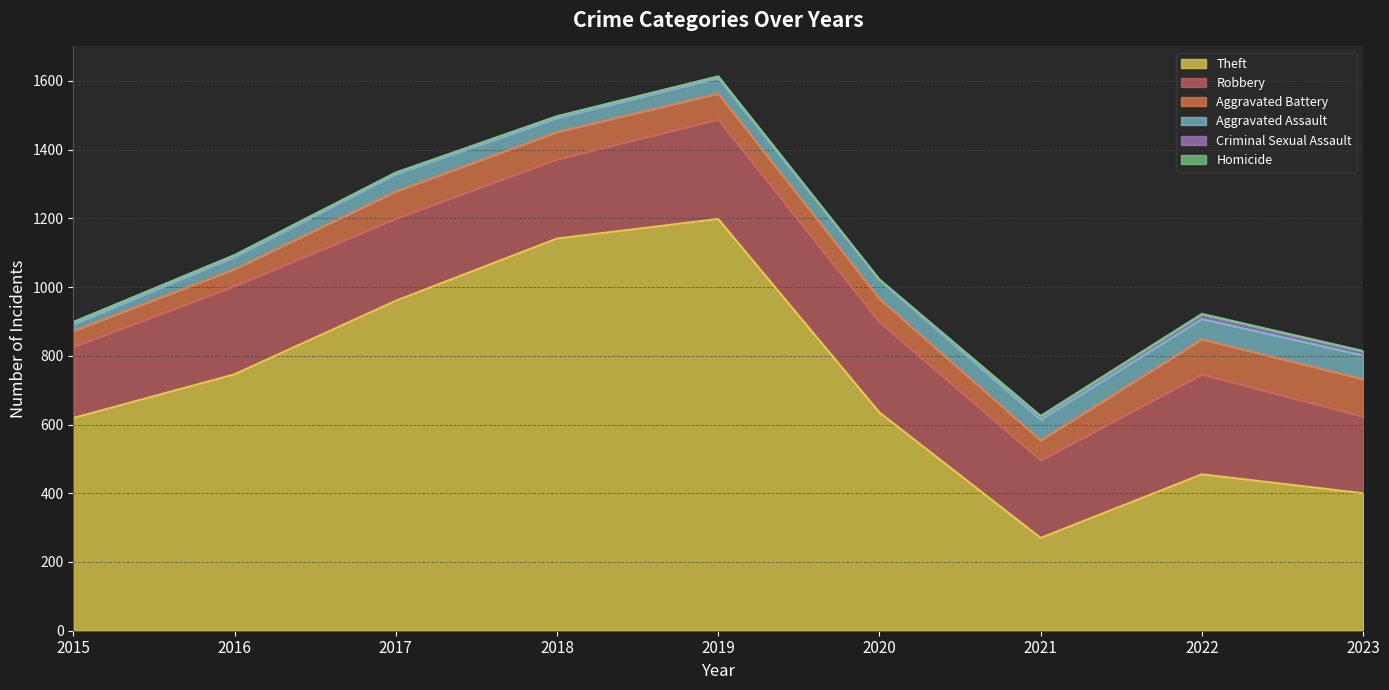

Where is Theft nearest to the value 734?

2016